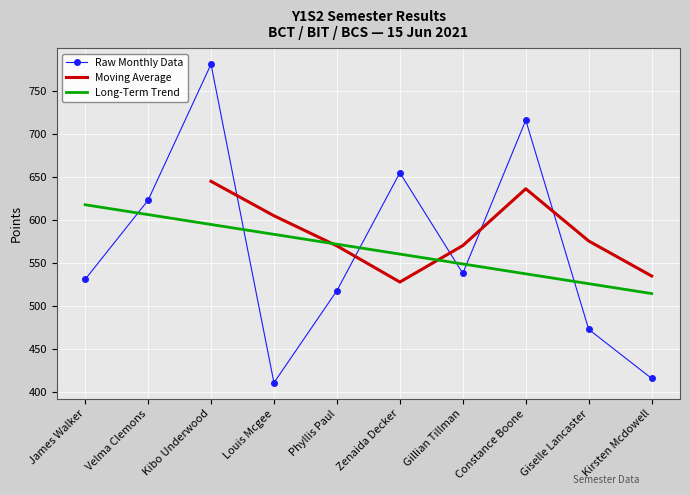

What is the label of the 2nd point from the right?

Giselle Lancaster